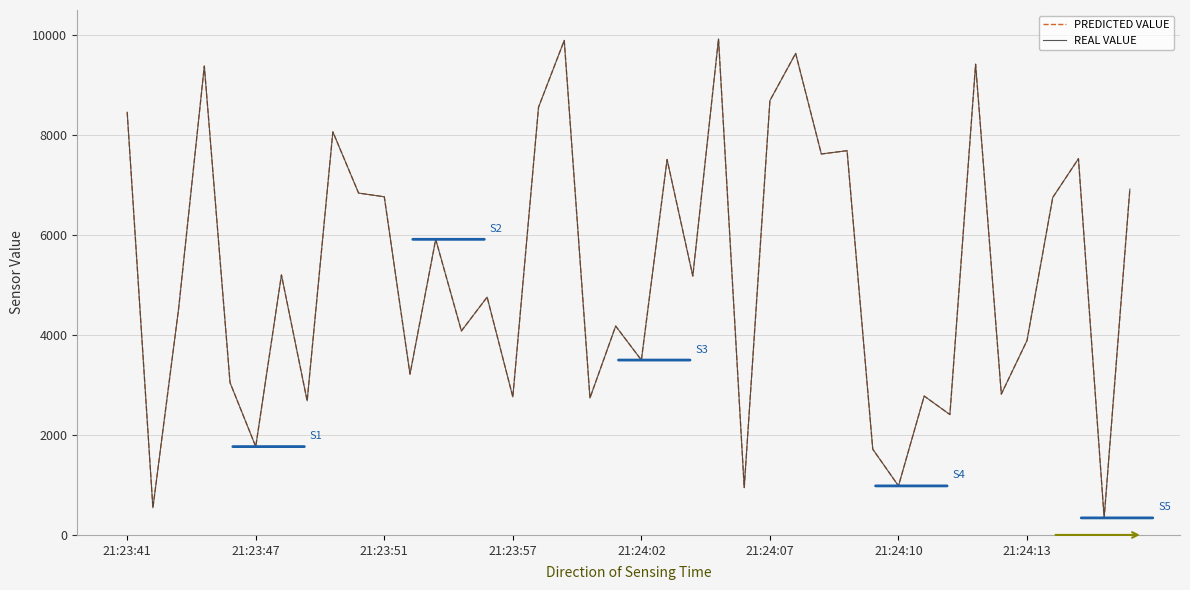

Does the chart have visible grid lines?

Yes